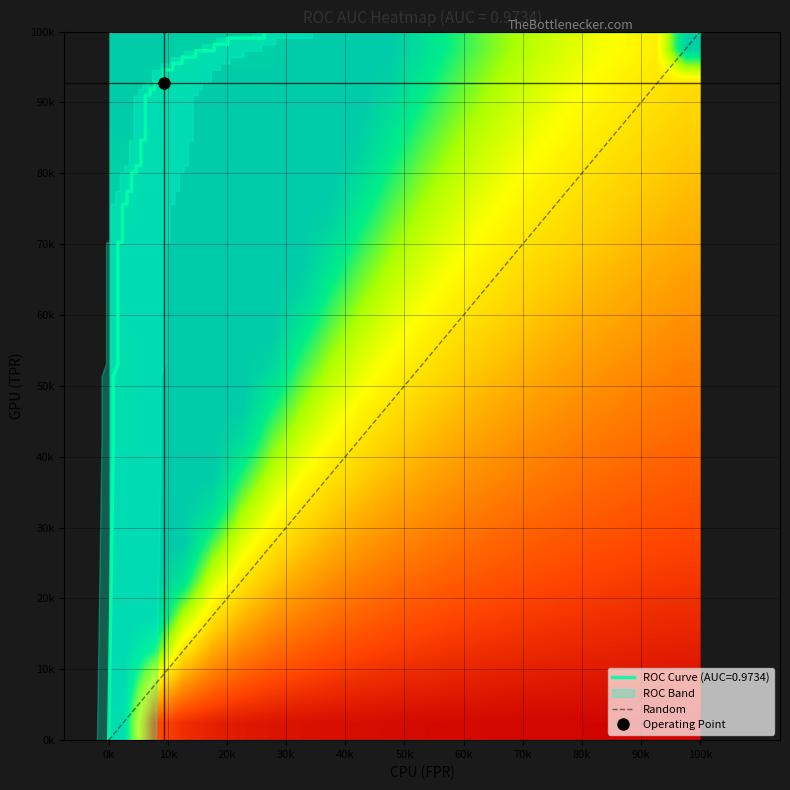

How many data points in tpr are above 0?

38